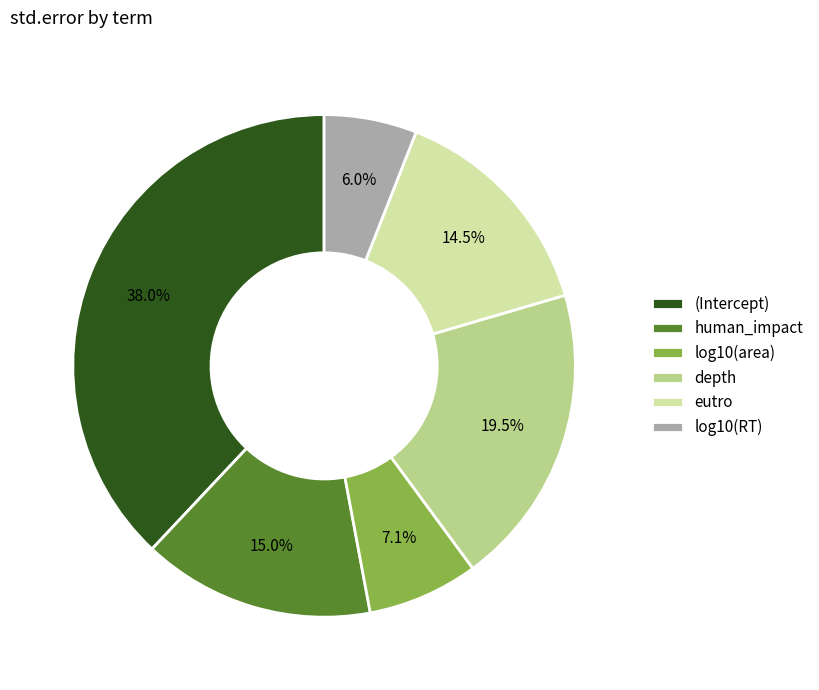

What percentage is the log10(RT) slice, to the nearest percent?

6%